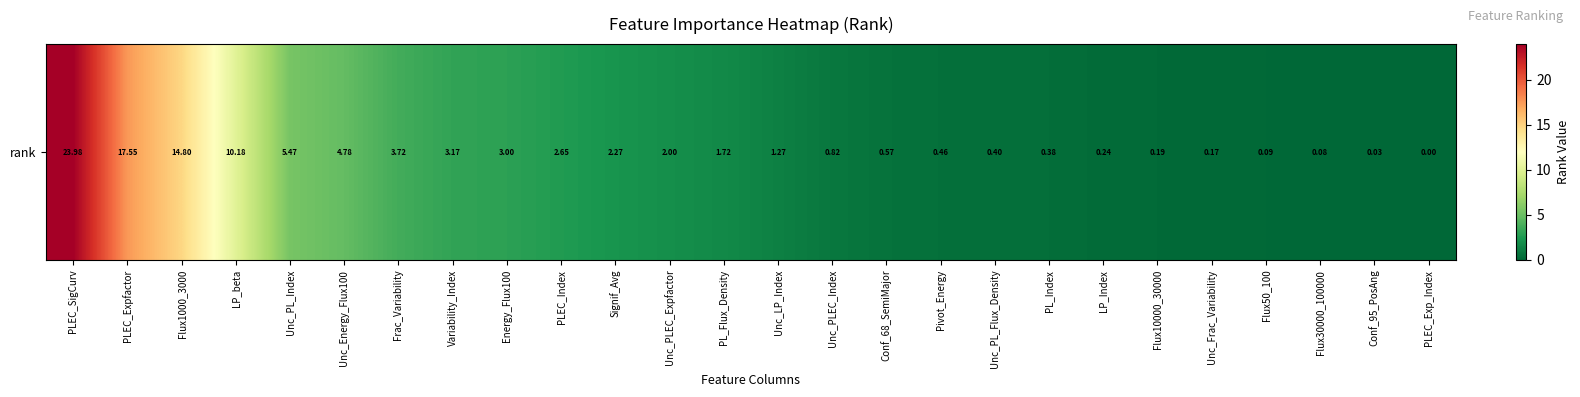

Reading right to left, transcribe all the data shown in this chart.

PLEC_Exp_Index=0.0	Conf_95_PosAng=0.0	Flux30000_100000=0.1	Flux50_100=0.1	Unc_Frac_Variability=0.2	Flux10000_30000=0.2	LP_Index=0.2	PL_Index=0.4	Unc_PL_Flux_Density=0.4	Pivot_Energy=0.5	Conf_68_SemiMajor=0.6	Unc_PLEC_Index=0.8	Unc_LP_Index=1.3	PL_Flux_Density=1.7	Unc_PLEC_Expfactor=2.0	Signif_Avg=2.3	PLEC_Index=2.6	Energy_Flux100=3.0	Variability_Index=3.2	Frac_Variability=3.7	Unc_Energy_Flux100=4.8	Unc_PL_Index=5.5	LP_beta=10.2	Flux1000_3000=14.8	PLEC_Expfactor=17.6	PLEC_SigCurv=24.0